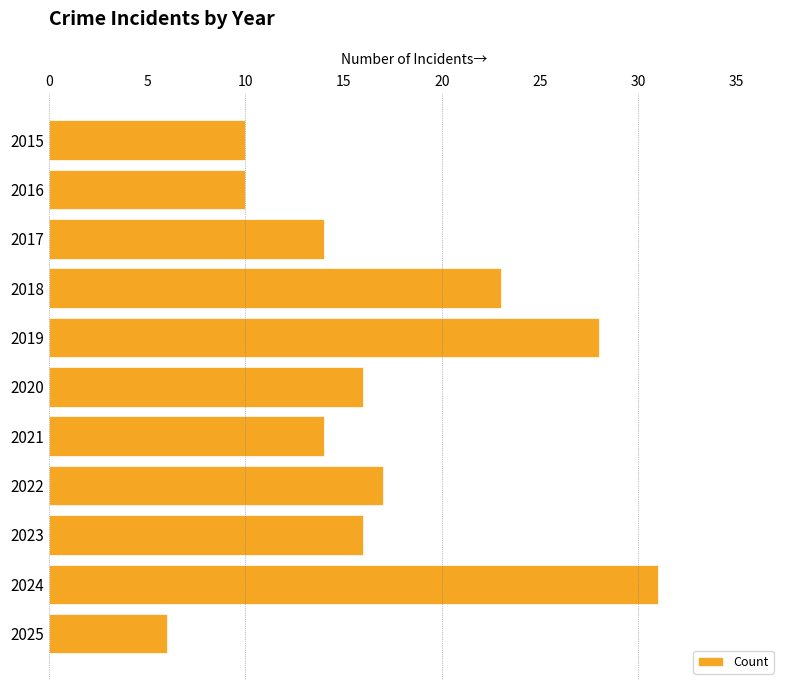

How many values are between 10 and 23?

8